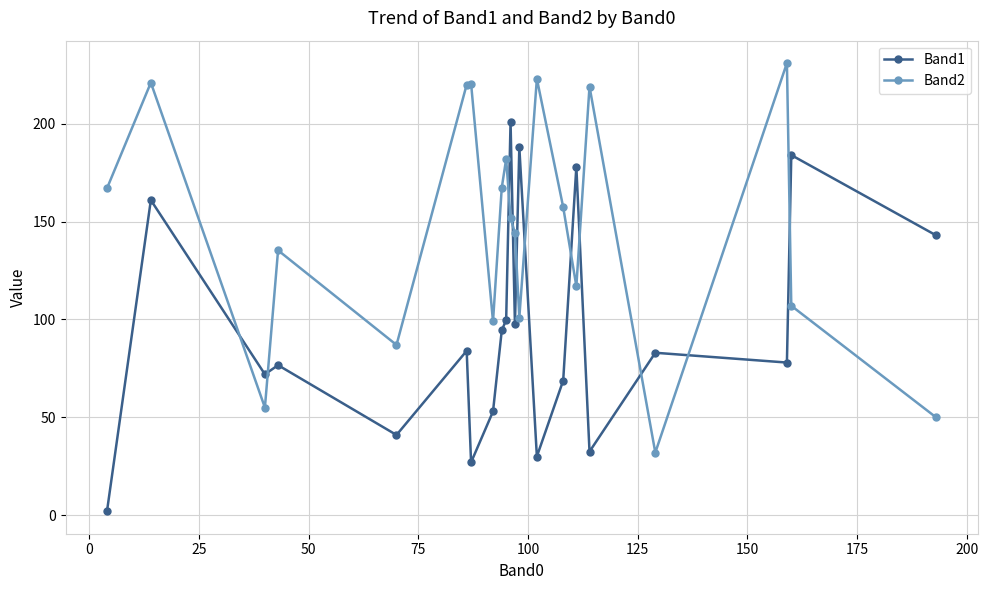

Does the chart have visible grid lines?

Yes